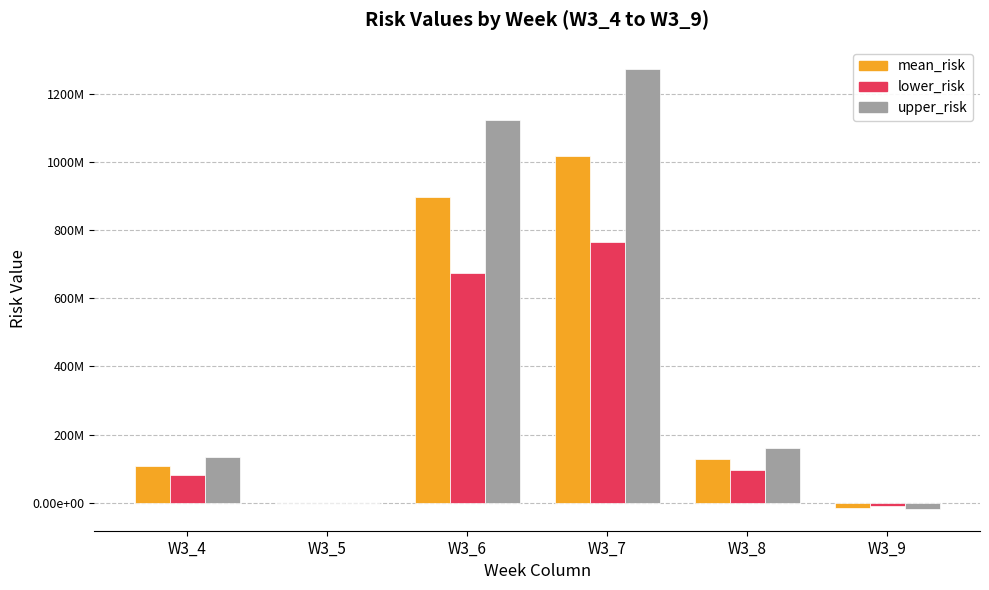

What are all the series names shown in the legend?

mean_risk, lower_risk, upper_risk